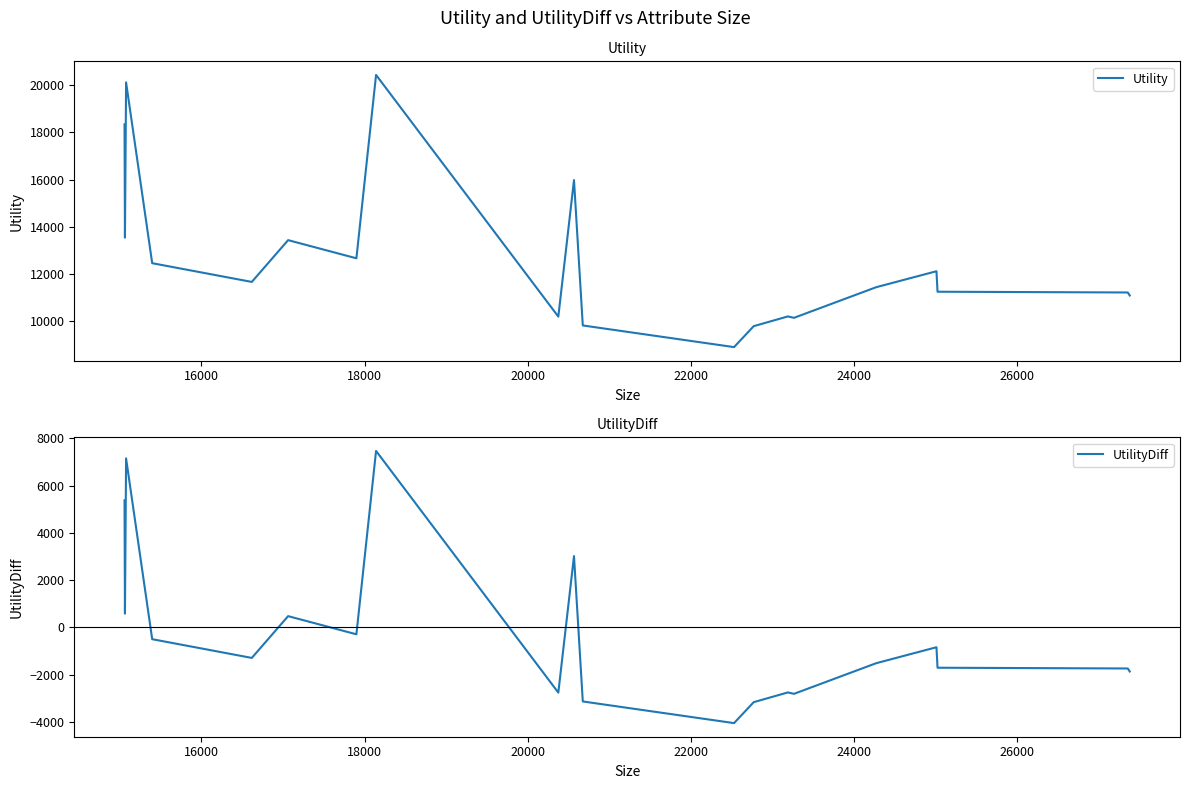

How many values in the UtilityDiff series exceed -1297?

9